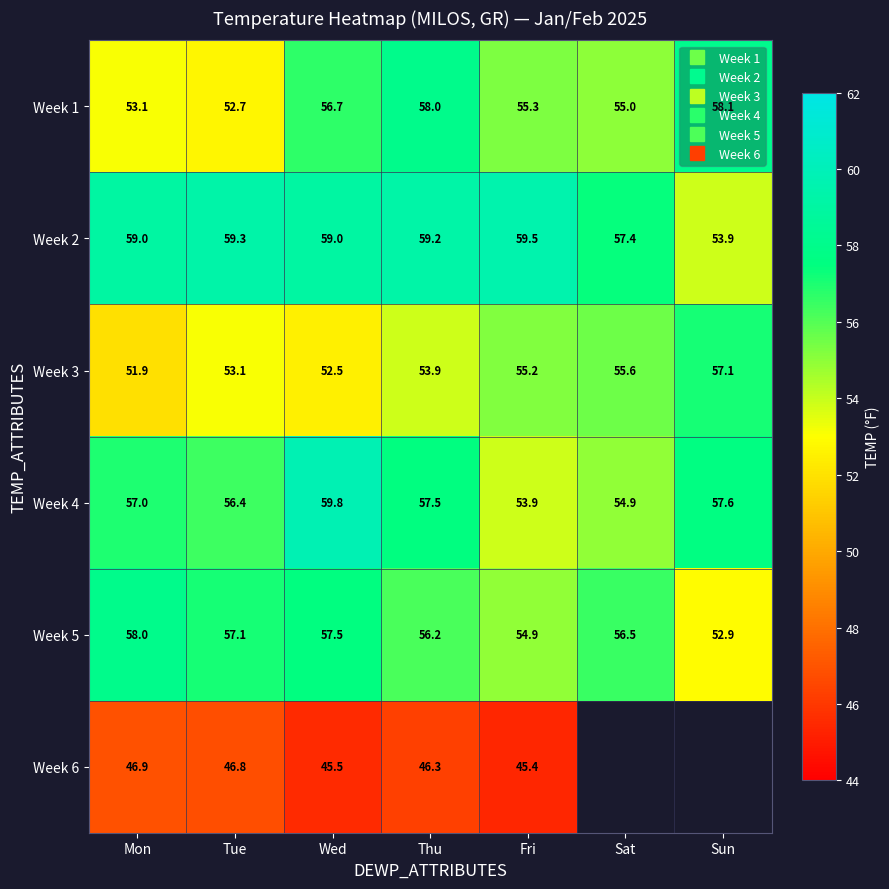

Which has a higher value, Mon or Wed?

Wed